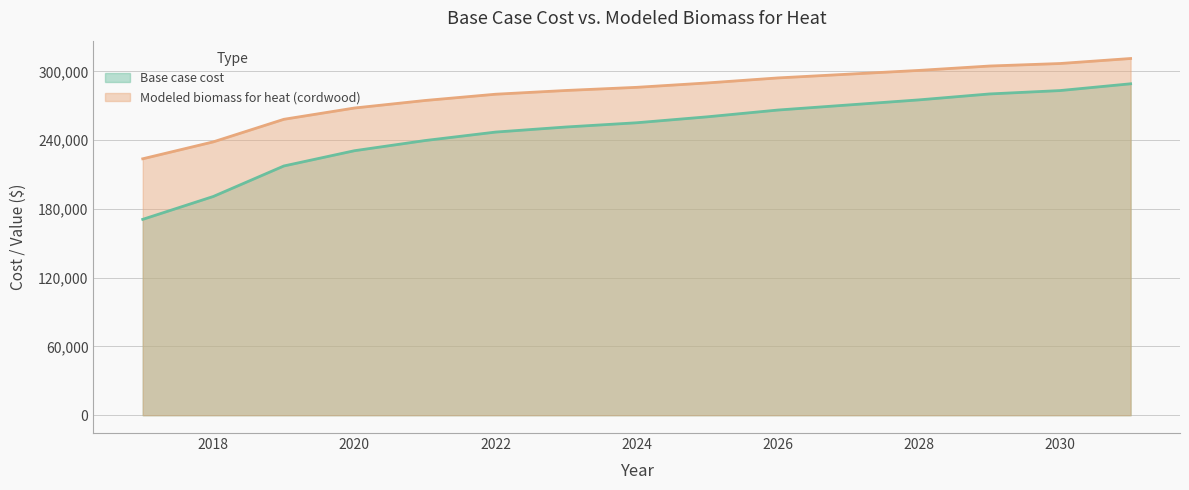

Which category has the lowest value across all series?

2017